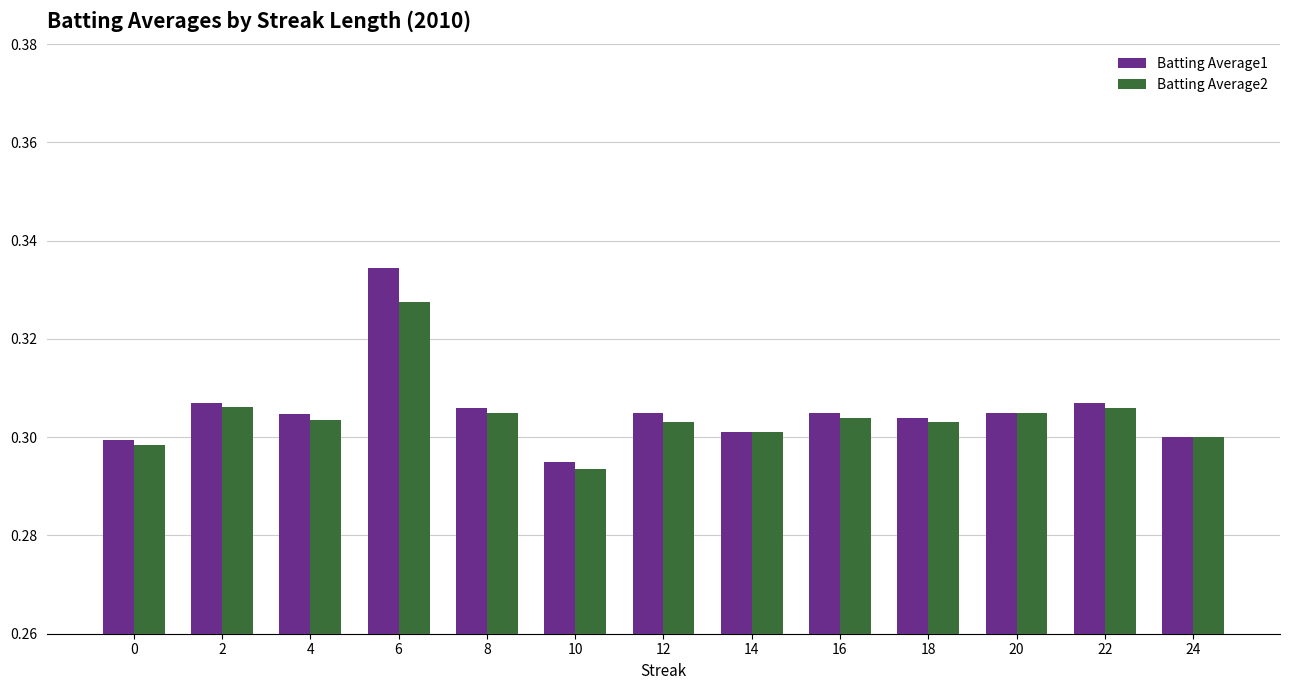

Is it true that Batting Average2 equals 0.1 at 12?

False